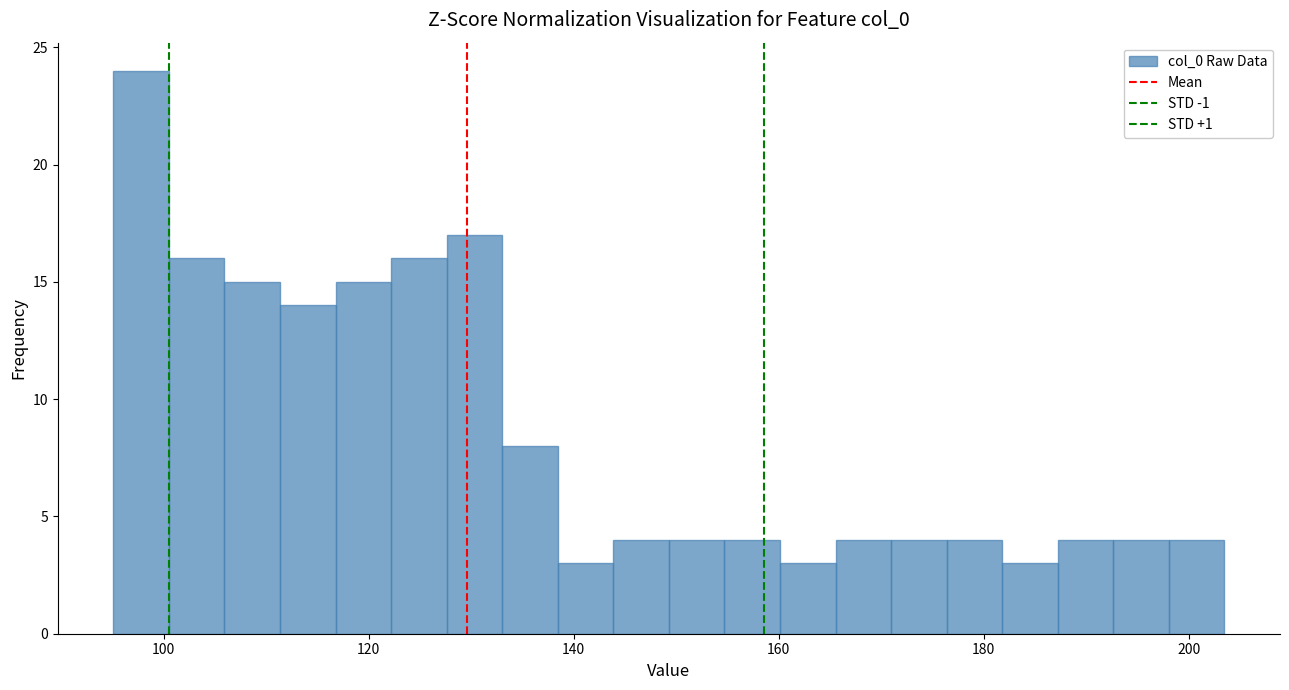

Around what value on the x-axis is the tallest bar? Give the approximate position of its centre, as read against the axis.

98